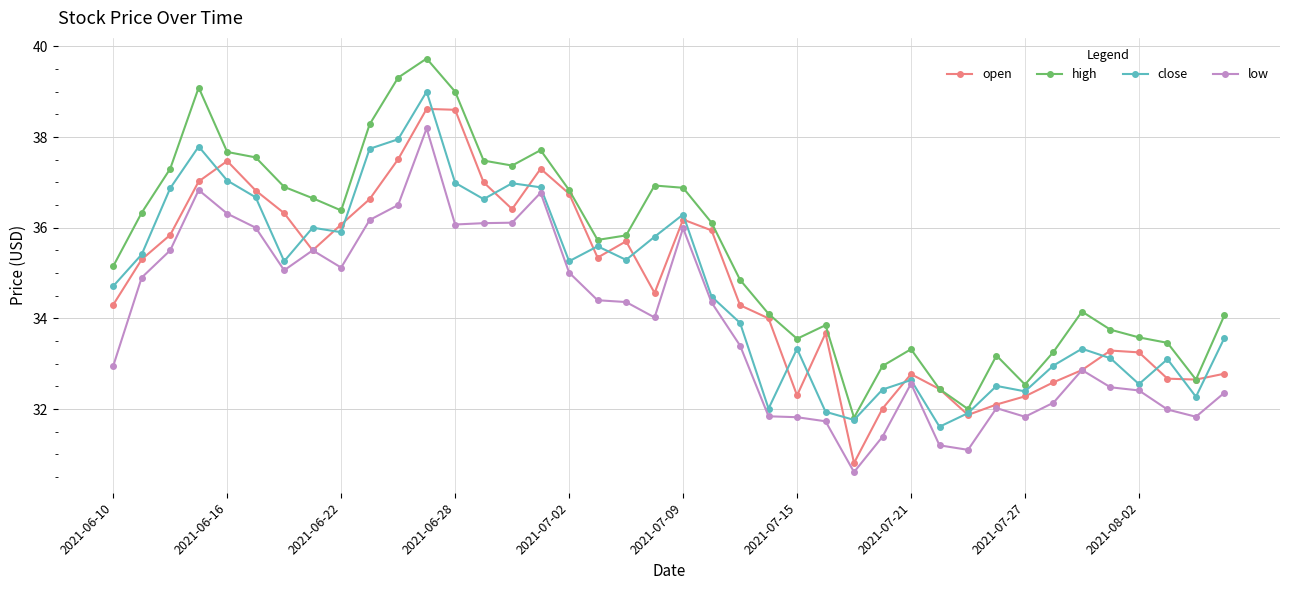

Which series has the largest range (max minus min)?

high